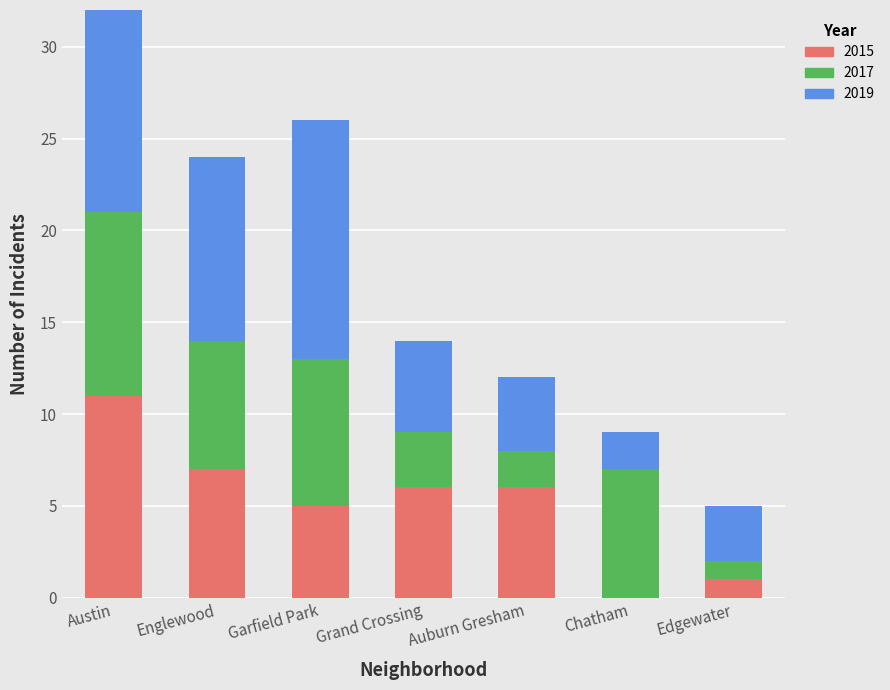

True or false: 2015 has a value of 1 at Edgewater.

True